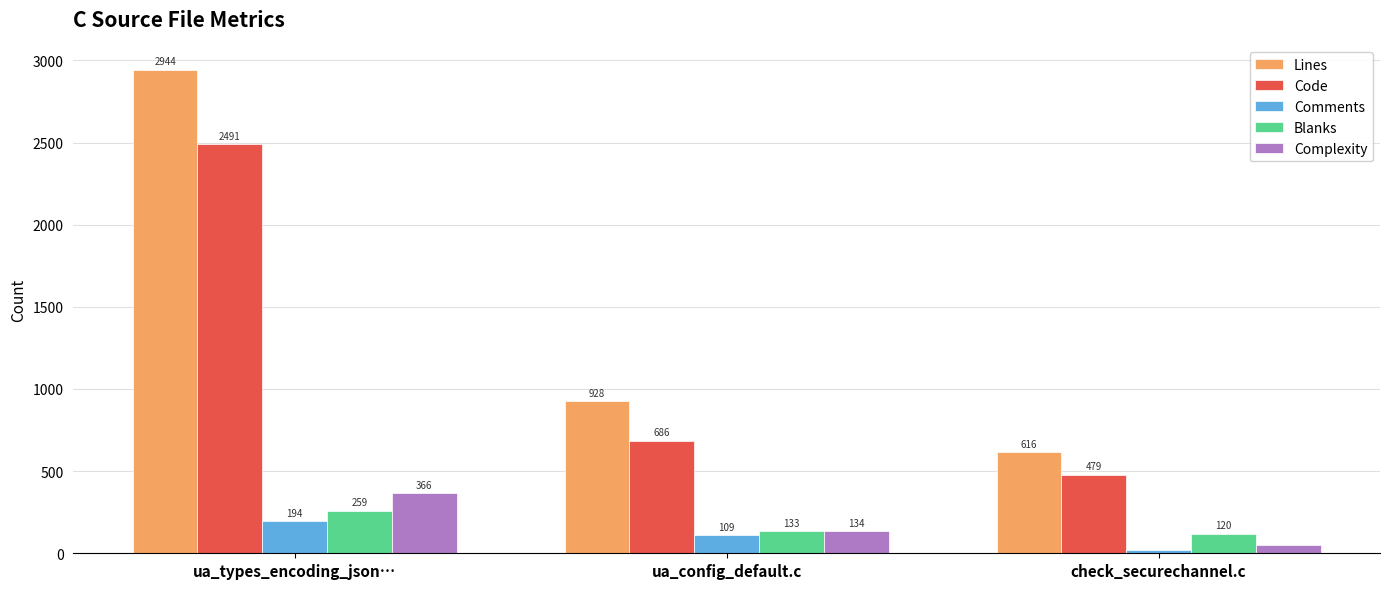

Which series has the widest spread of values?

Lines